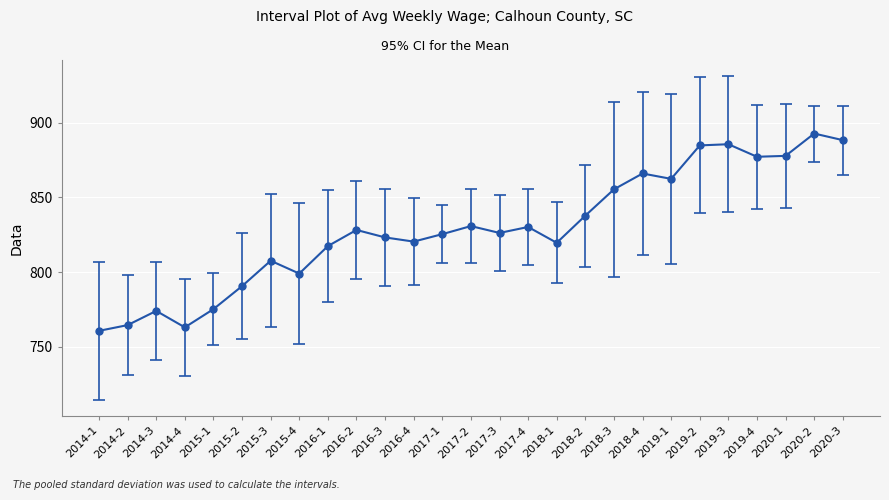

What is the smallest value displayed?

760.7